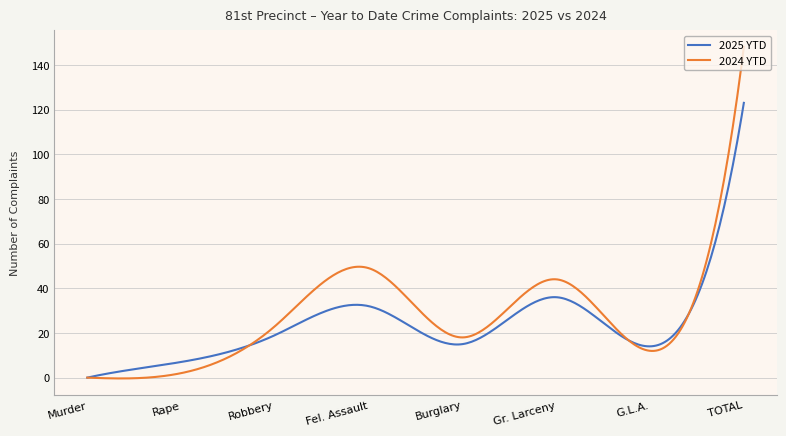

True or false: 2024 YTD and 2025 YTD intersect in this chart.

True